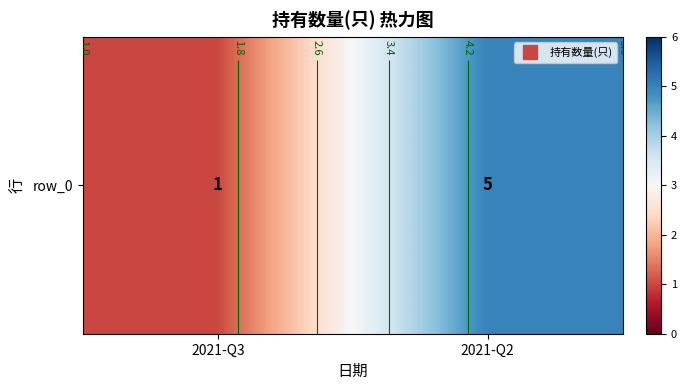

At which category does the chart reach its minimum across all series?

2021-Q3